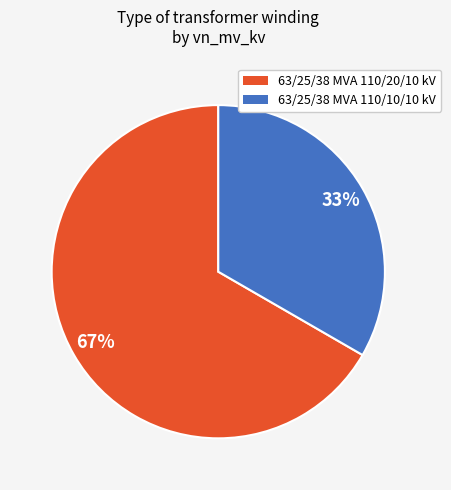

What percentage is the 63/25/38 MVA 110/20/10 kV slice, to the nearest percent?

67%